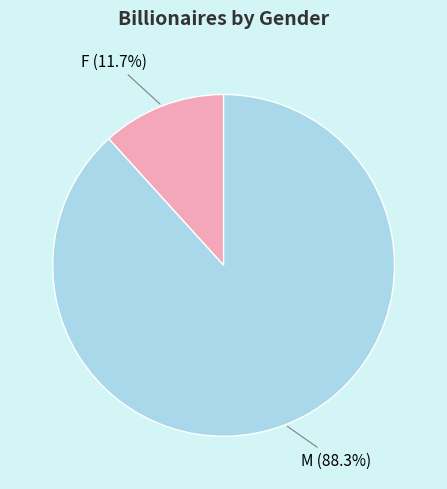

Count the number of slices in the pie.

2